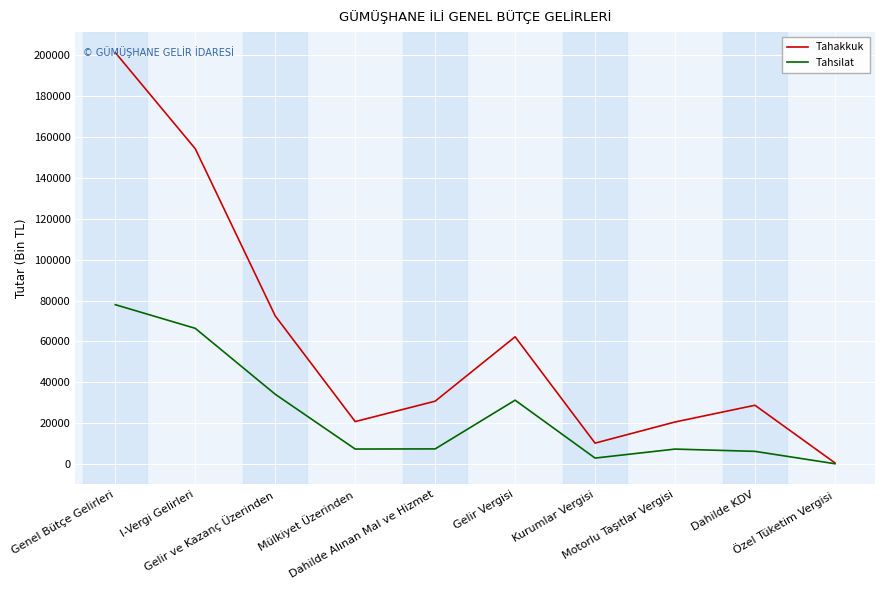

What is the difference between the second highest and minimum values in the Tahsilat series?

66263